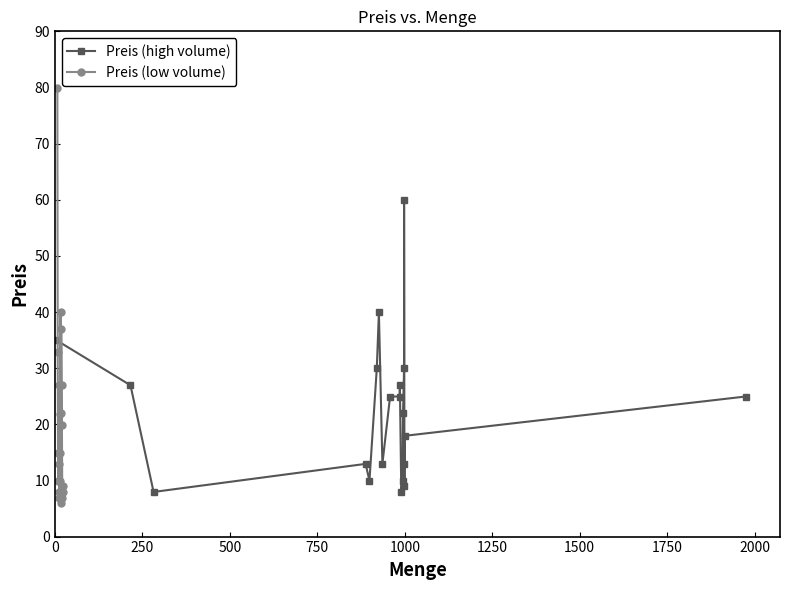

What position from the right is 1000?

16